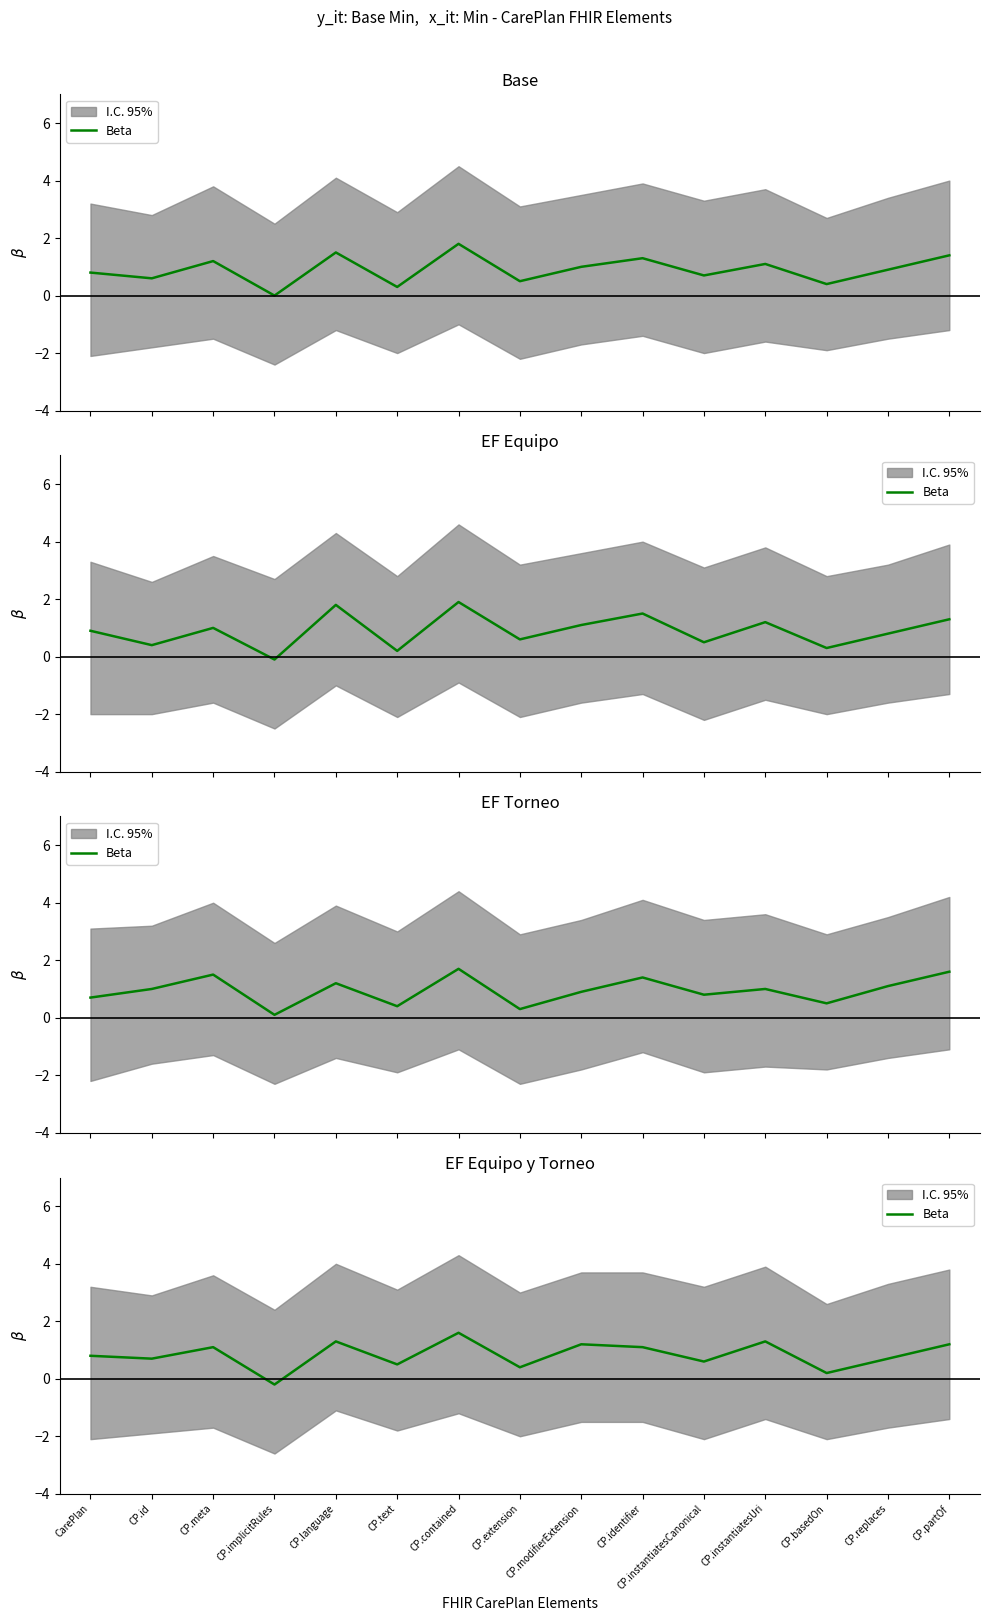

What is the difference between the maximum and minimum values?

1.8